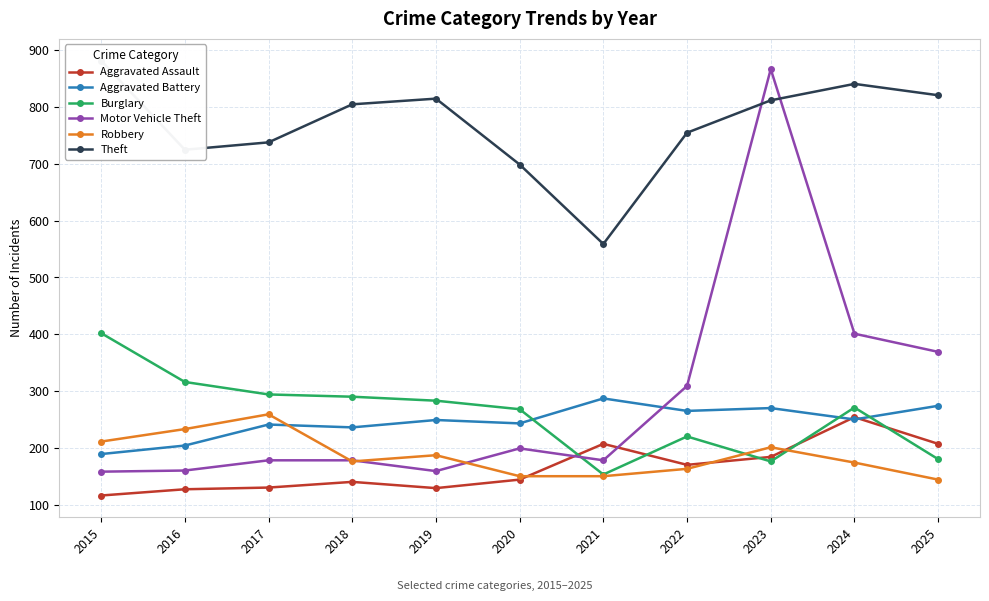

At how many categories does at least one series exceed 463?

11